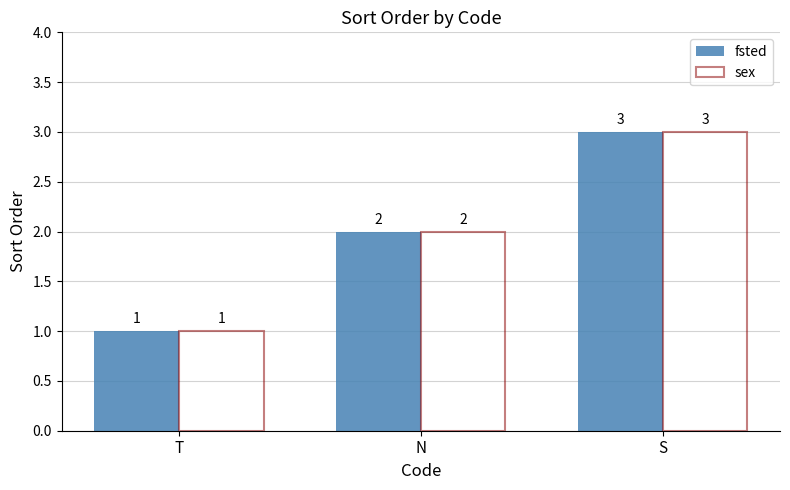

What is the difference between the maximum and minimum values in the fsted series?

2